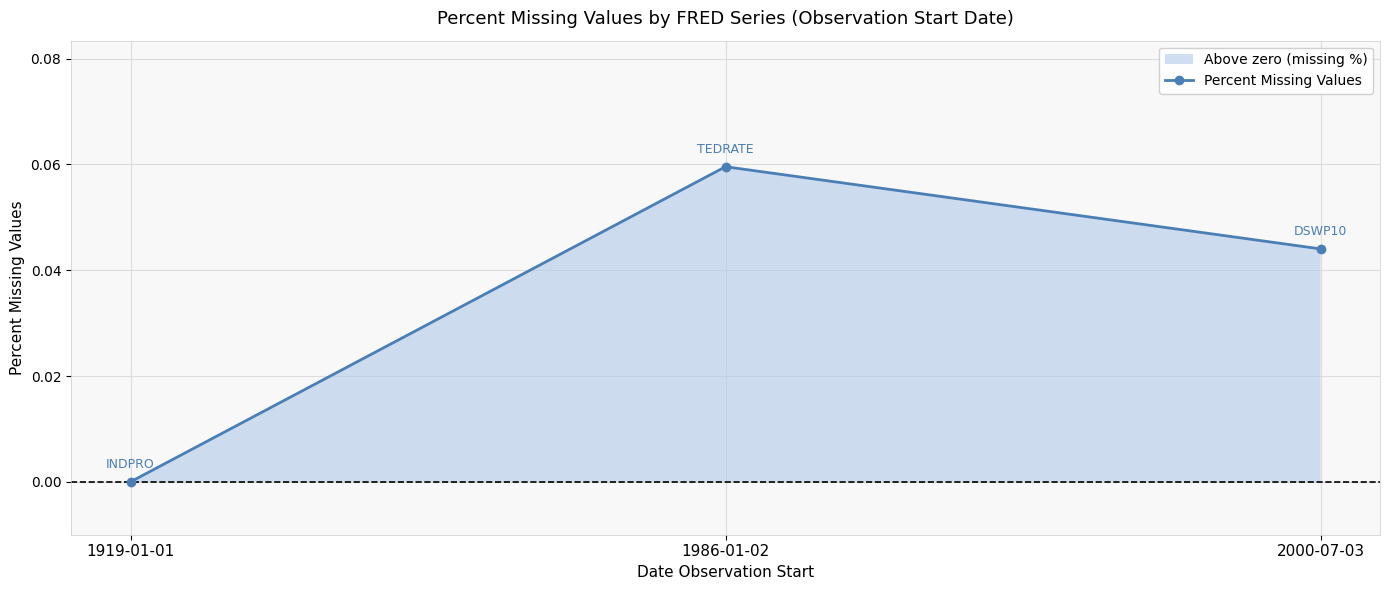

How many values are between 0 and 1?

3